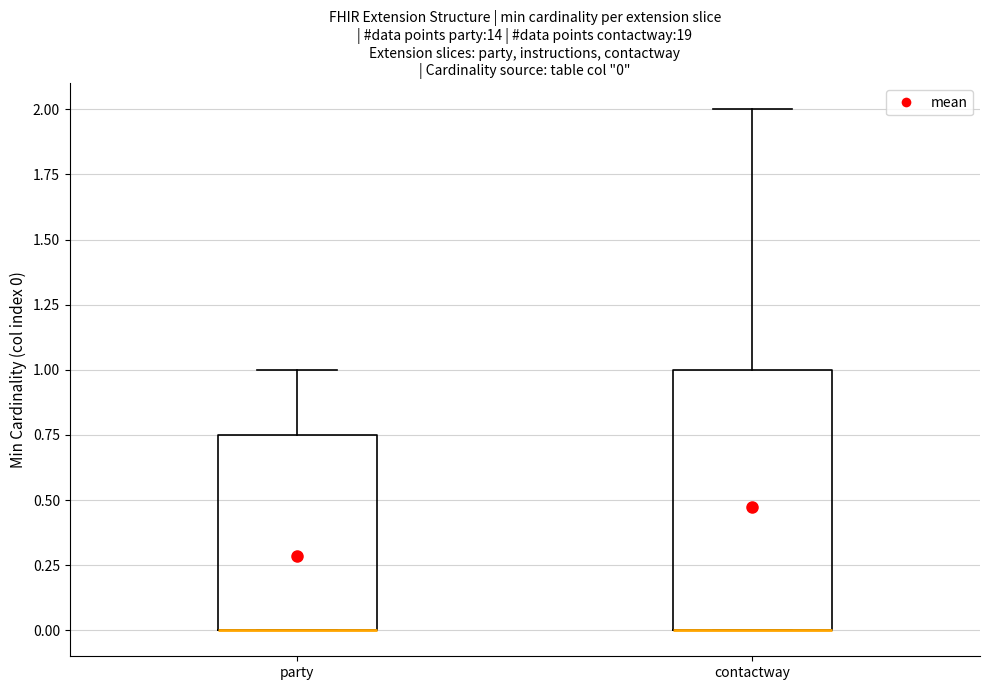

Which box is the tallest, from its lower edge to its upper edge?

contactway